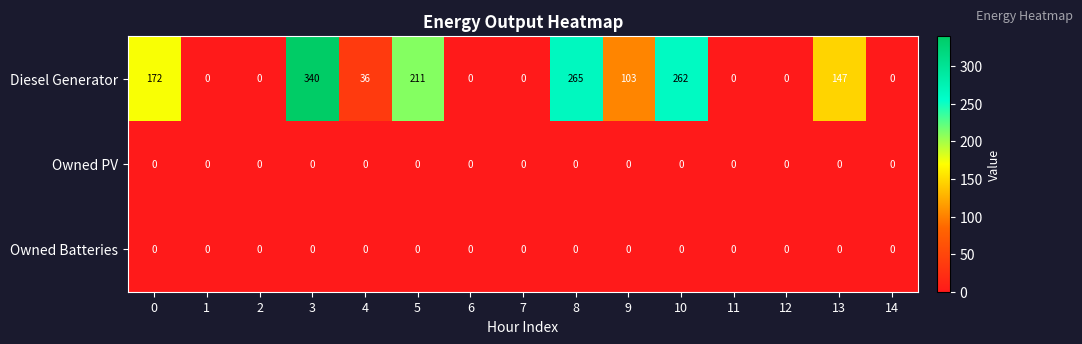

At which category is the sum across all series the highest?

3